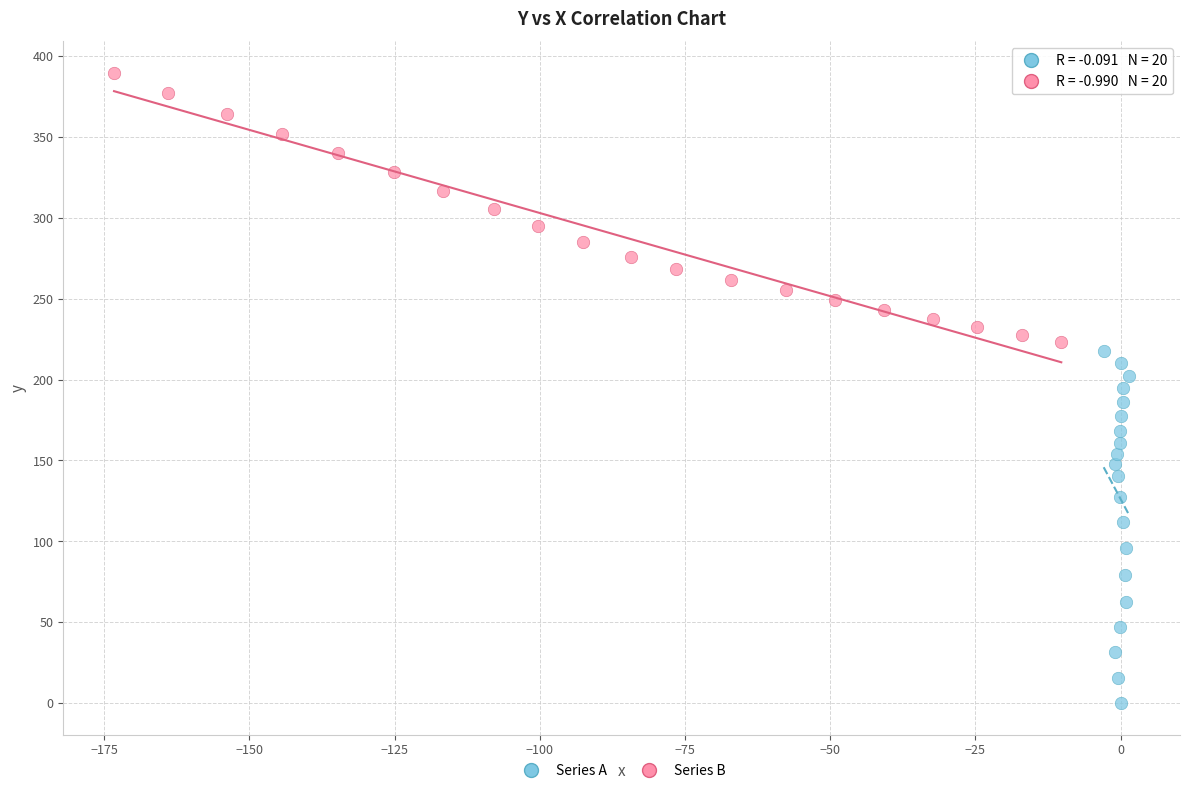

Which series has the largest Y range (max minus min)?

Series A